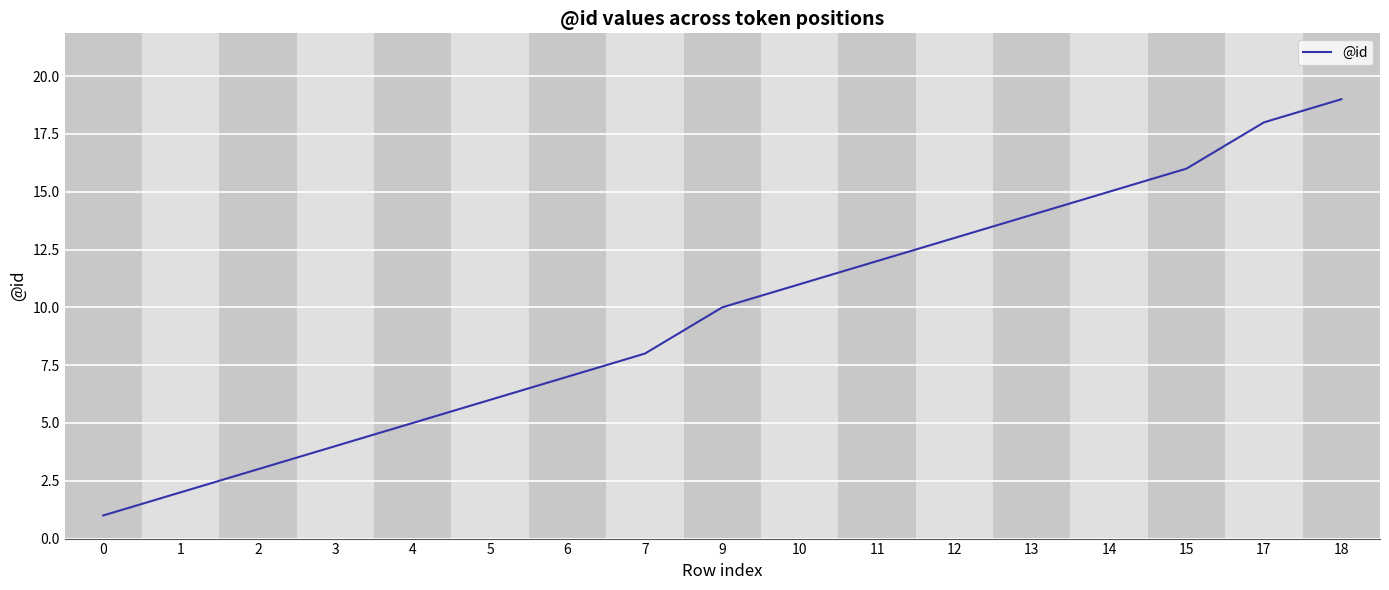

List the labels in order of value, largest first.

18, 17, 15, 14, 13, 12, 11, 10, 9, 7, 6, 5, 4, 3, 2, 1, 0